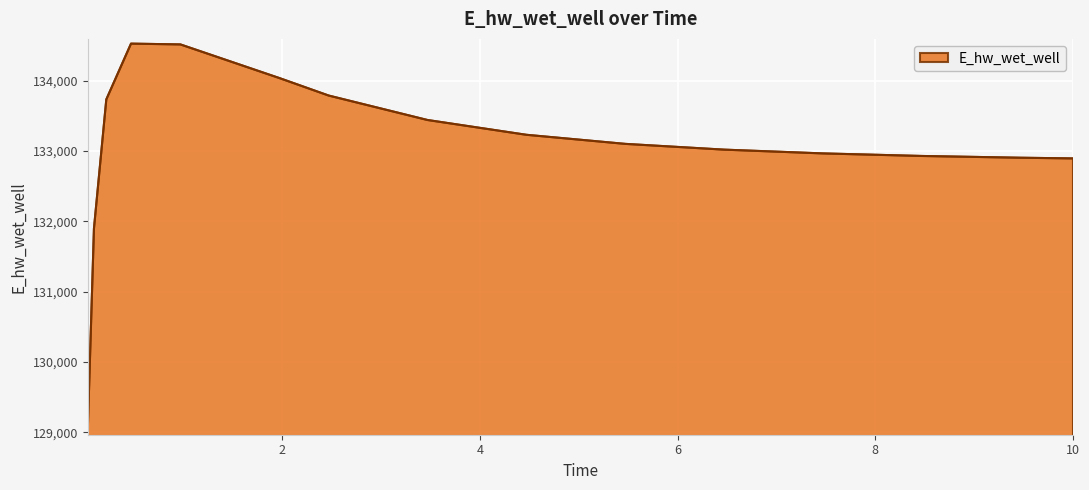

What is the average value?

133066.6